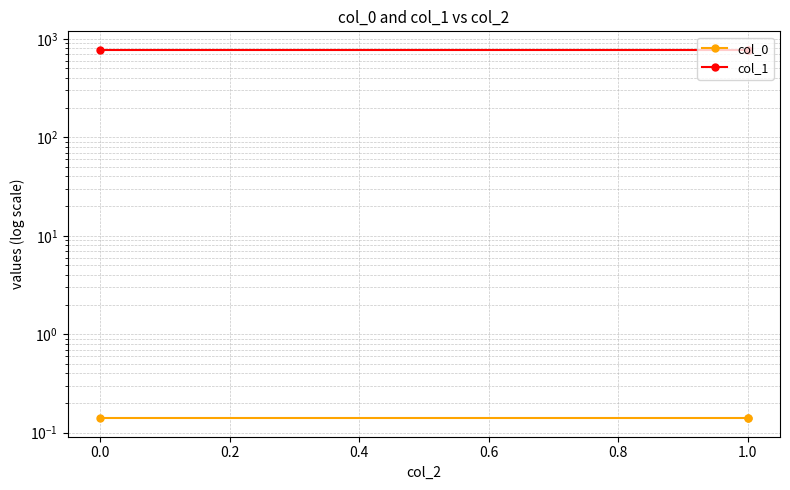

List the series in order of their overall mean, highest first.

col_1, col_0